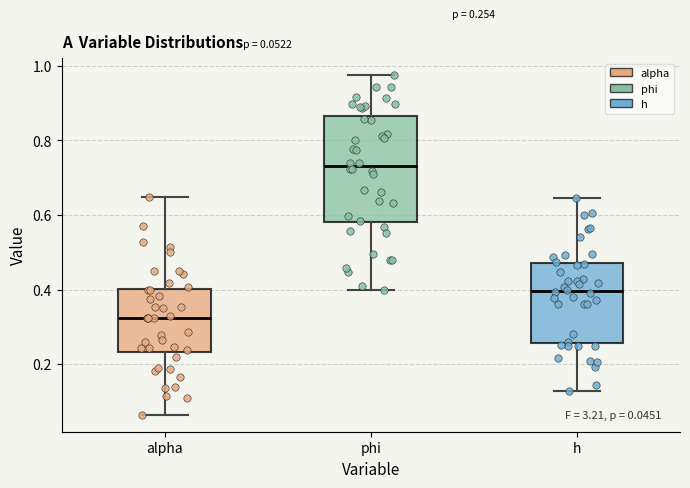

Which box has the highest median line?

phi